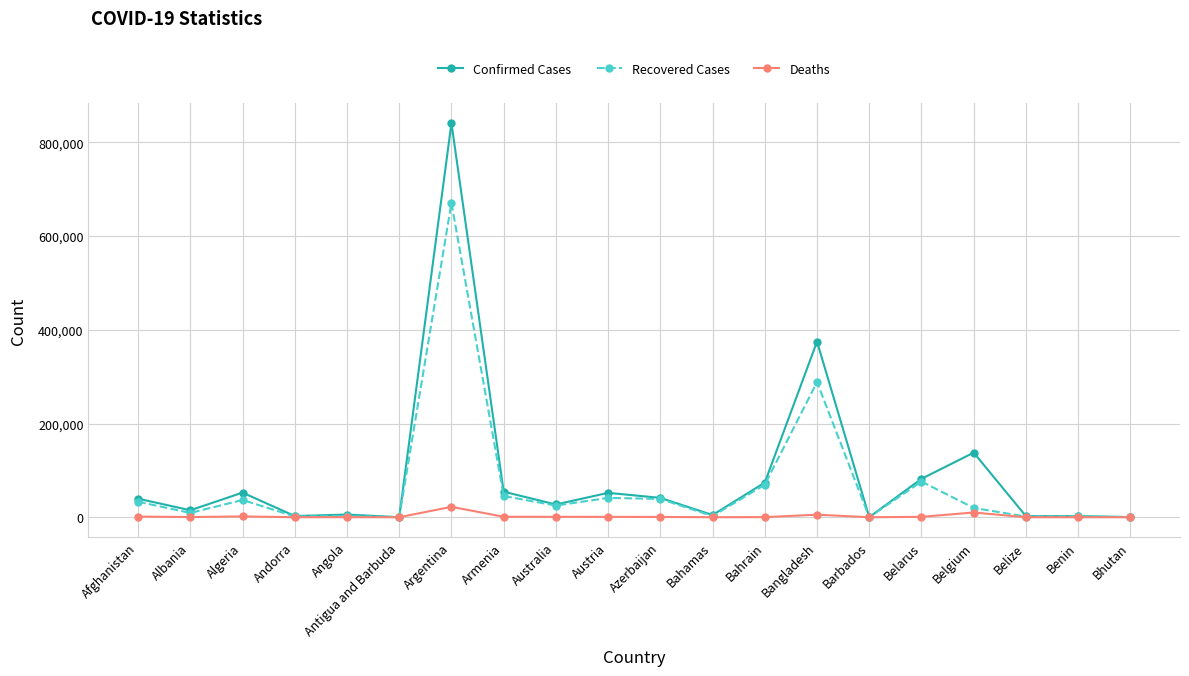

What is the label of the 15th point from the right?

Antigua and Barbuda